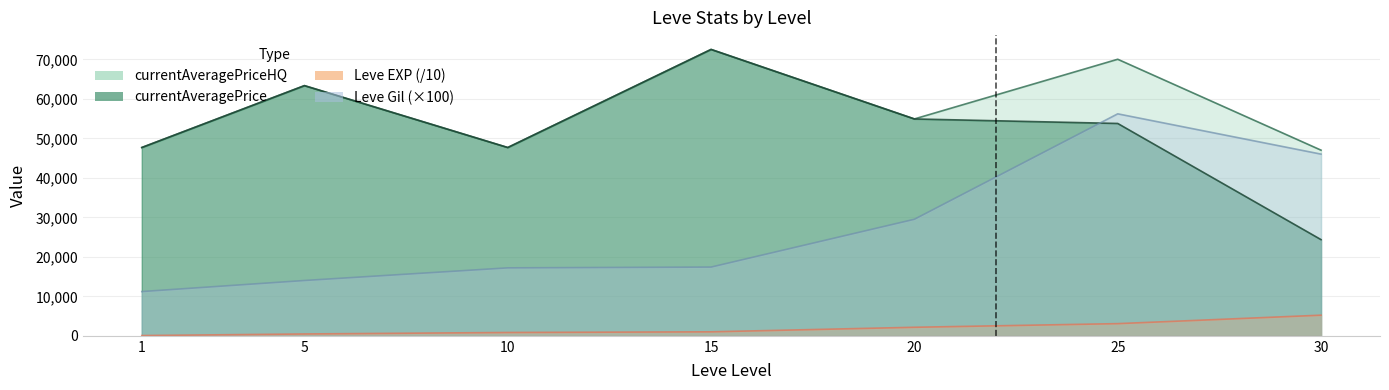

True or false: currentAveragePriceHQ and Leve EXP cross at least once.

False